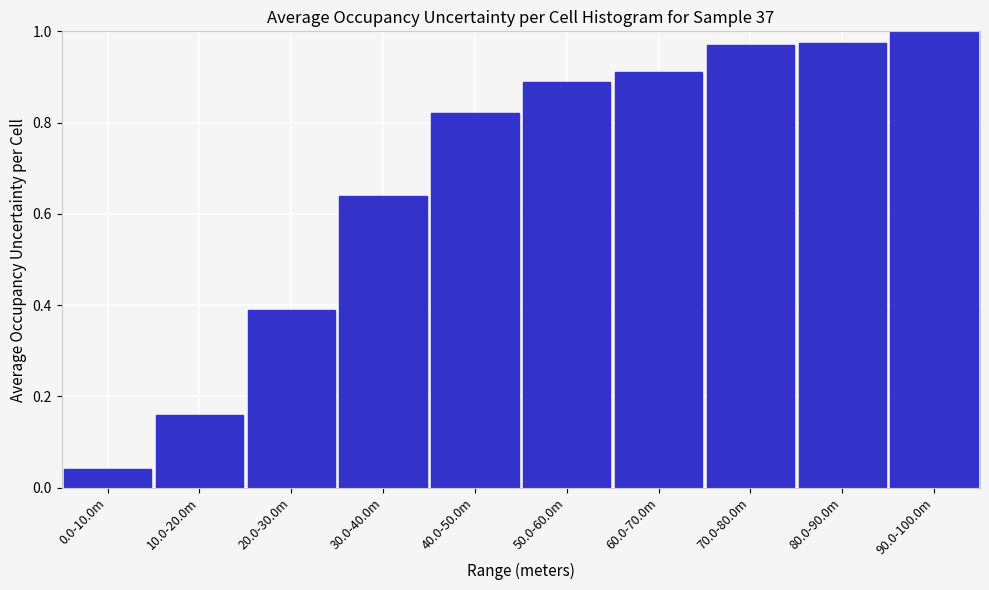

The value at 90.0-100.0m is 1.0. True or false?

True